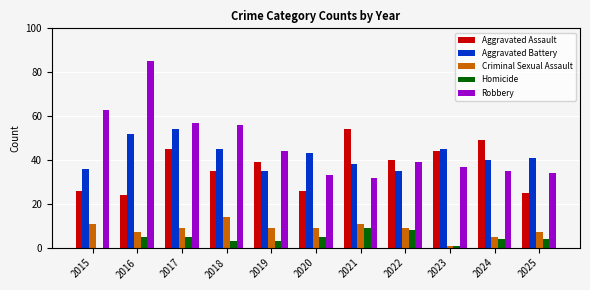

Which category has the highest value across all series?

2016